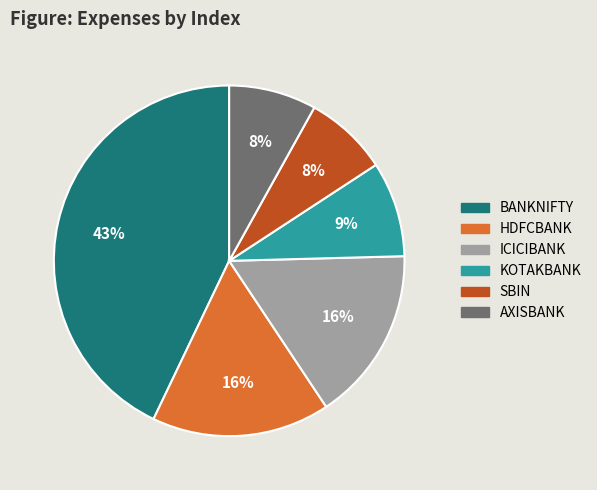

Count the number of slices in the pie.

6